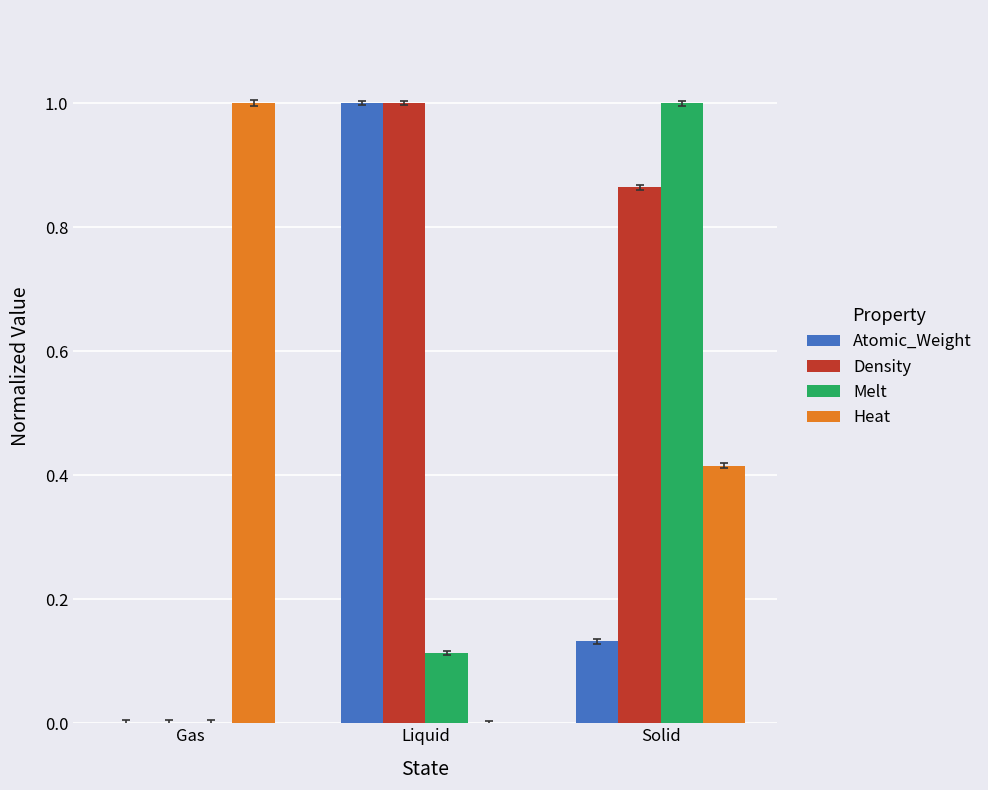

Is it true that Heat equals 0.6 at Gas?

False